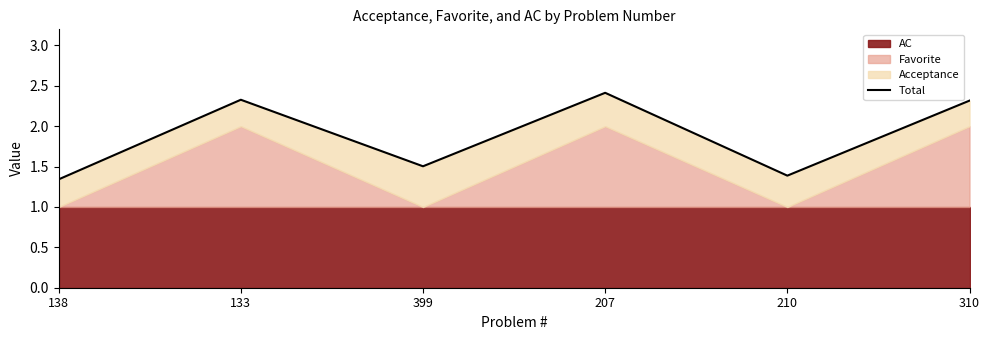

What is the label of the 4th point from the left?

207